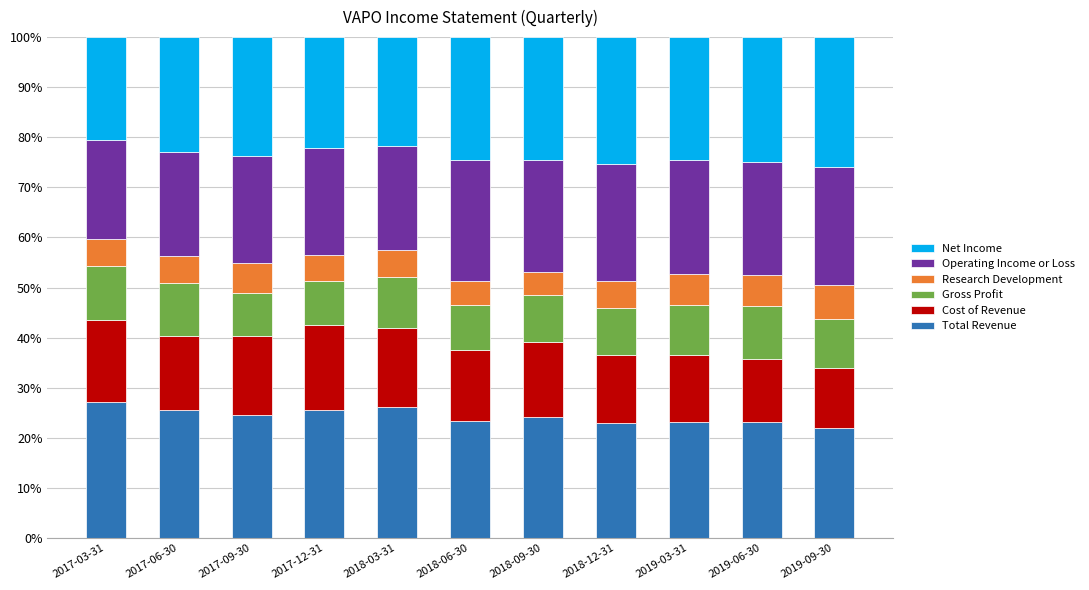

The Total Revenue series shows 42.2 at 2017-12-31. True or false?

False